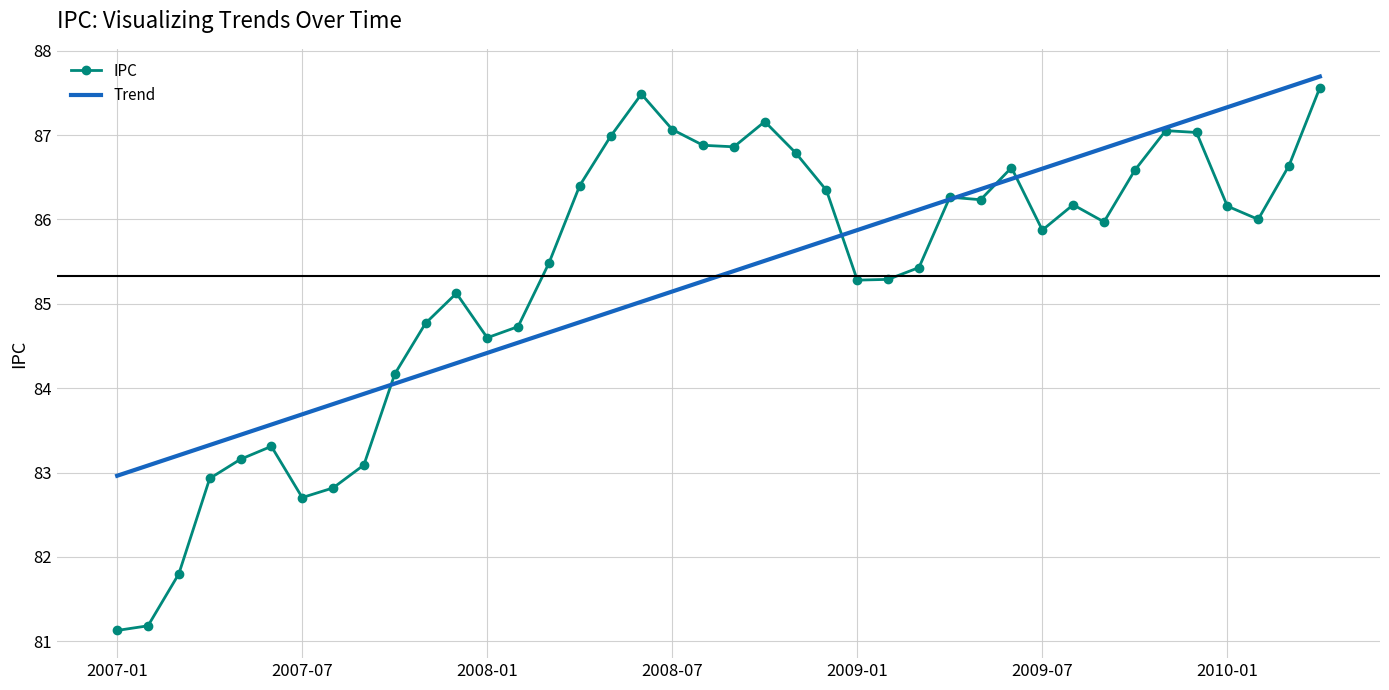

Which series has the largest range (max minus min)?

IPC